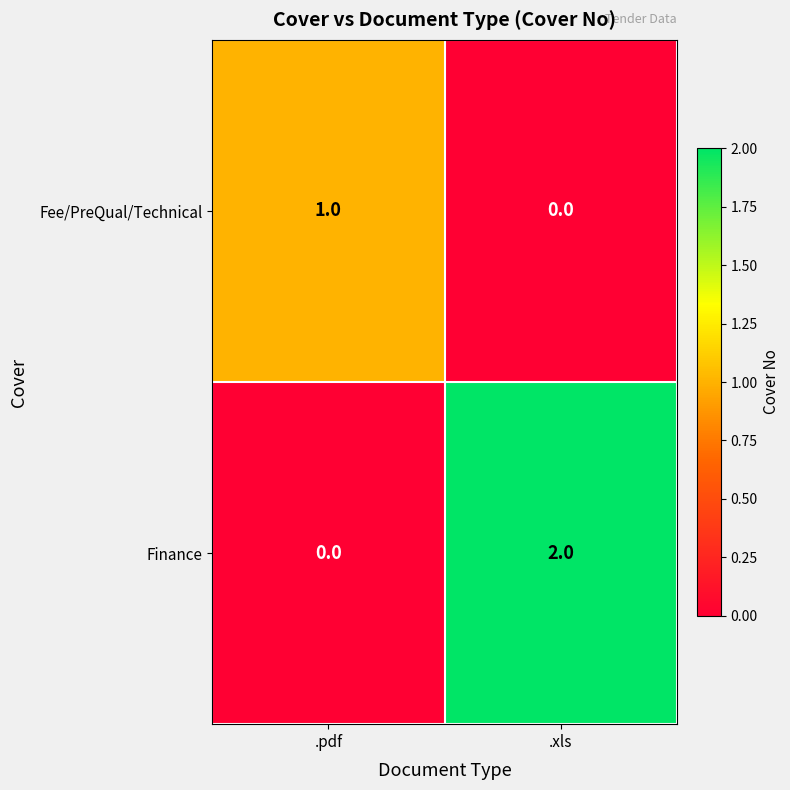

Which label corresponds to the largest value in the chart?

.xls